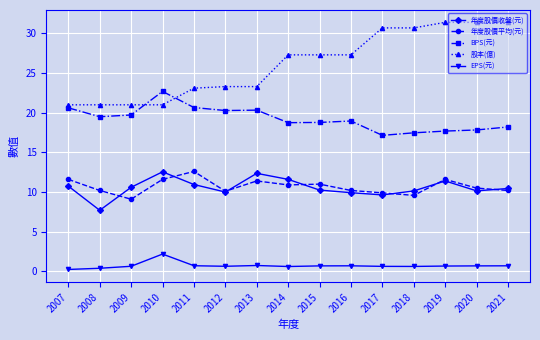

What are all the series names shown in the legend?

年度股價收盤(元), 年度股價平均(元), BPS(元), 股本(億), EPS(元)